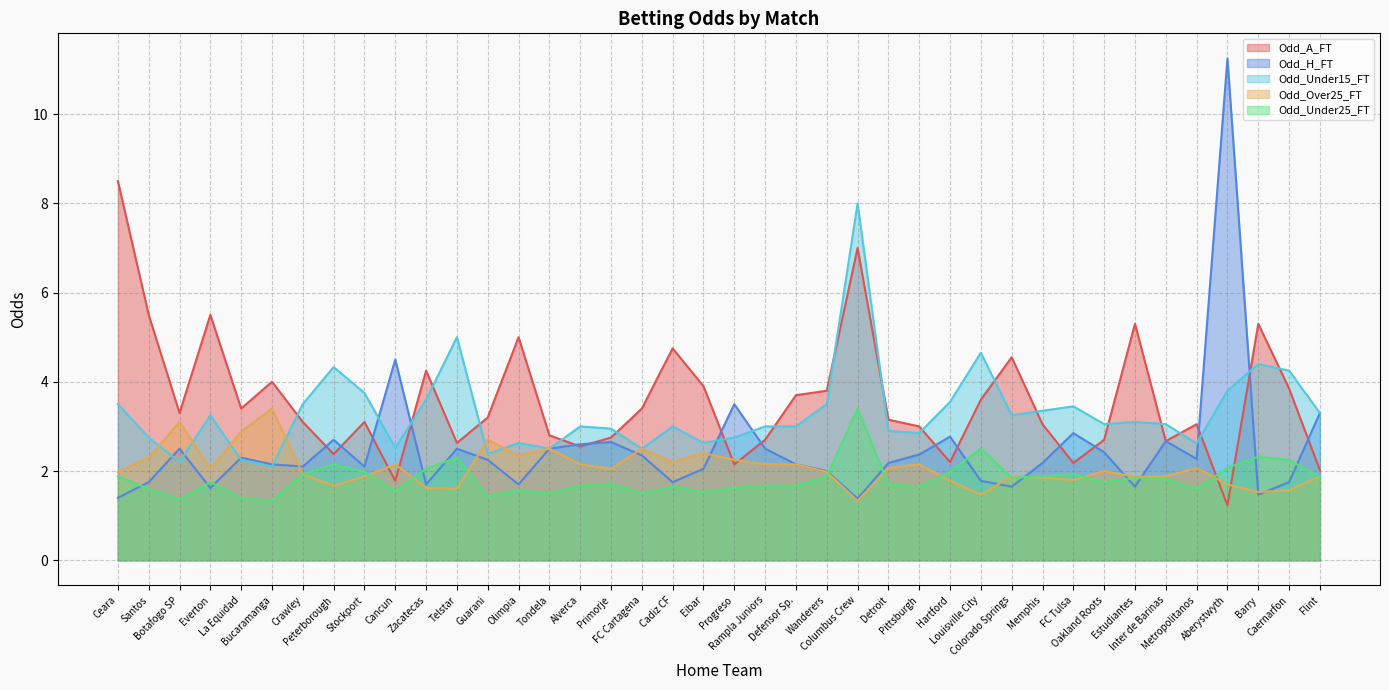

Reading right to left, what are all the values shown in this chart?

Odd_A_FT: 2.0	3.9	5.3	1.2	3.0	2.7	5.3	2.7	2.2	3.0	4.5	3.6	2.2	3.0	3.1	7.0	3.8	3.7	2.7	2.1	3.9	4.8	3.4	2.8	2.5	2.8	5.0	3.2	2.6	4.2	1.8	3.1	2.4	3.1	4.0	3.4	5.5	3.3	5.5	8.5
Odd_H_FT: 3.3	1.8	1.5	11.2	2.3	2.7	1.6	2.4	2.9	2.2	1.6	1.8	2.8	2.4	2.2	1.4	2.0	2.1	2.5	3.5	2.0	1.8	2.4	2.6	2.6	2.5	1.7	2.2	2.5	1.7	4.5	2.1	2.7	2.1	2.1	2.3	1.6	2.5	1.8	1.4
Odd_Under15_FT: 3.3	4.2	4.4	3.8	2.6	3.0	3.1	3.0	3.5	3.4	3.2	4.7	3.5	2.9	2.9	8.0	3.5	3.0	3.0	2.8	2.6	3.0	2.5	3.0	3.0	2.5	2.6	2.4	5.0	3.6	2.5	3.8	4.3	3.5	2.1	2.2	3.2	2.2	2.8	3.5
Odd_Over25_FT: 1.9	1.6	1.5	1.7	2.1	1.9	1.9	2.0	1.8	1.9	1.9	1.5	1.8	2.1	2.1	1.3	2.0	2.1	2.1	2.2	2.4	2.2	2.5	2.0	2.1	2.5	2.4	2.7	1.6	1.6	2.1	1.9	1.7	1.9	3.4	2.9	2.0	3.1	2.3	2.0
Odd_Under25_FT: 1.9	2.2	2.3	2.1	1.6	1.8	1.9	1.8	1.9	1.9	1.9	2.5	2.0	1.6	1.7	3.4	1.9	1.7	1.7	1.6	1.5	1.6	1.5	1.7	1.7	1.5	1.6	1.4	2.3	2.0	1.6	2.0	2.1	1.9	1.3	1.4	1.8	1.4	1.6	1.9